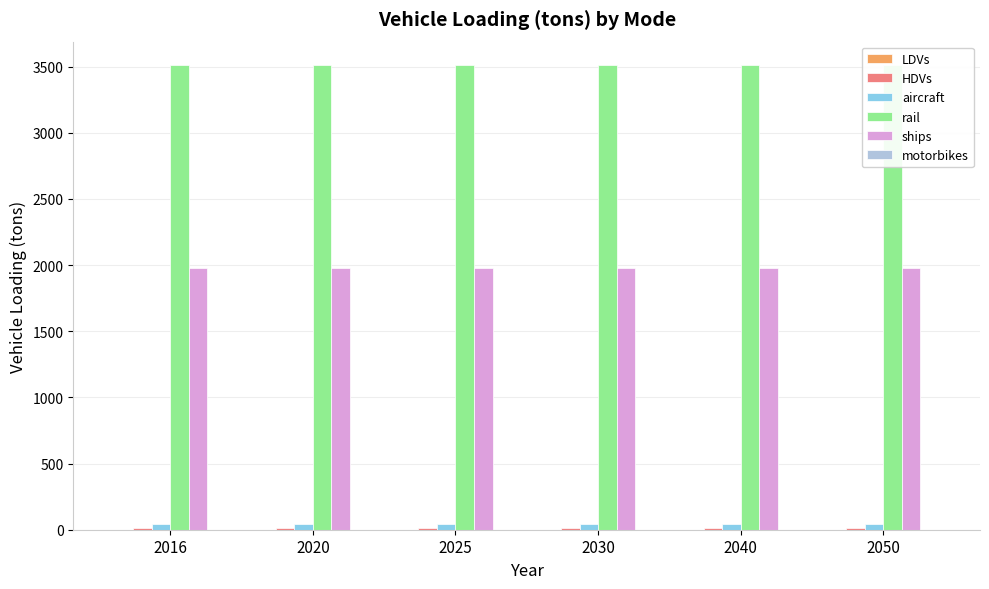

Rank the series at 2040 from lowest to highest value.

motorbikes, LDVs, HDVs, aircraft, ships, rail